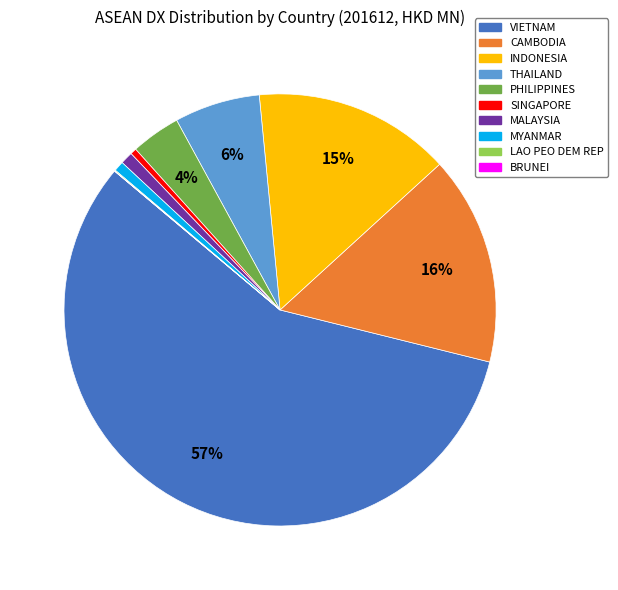

What is the largest slice in the pie chart?

VIETNAM